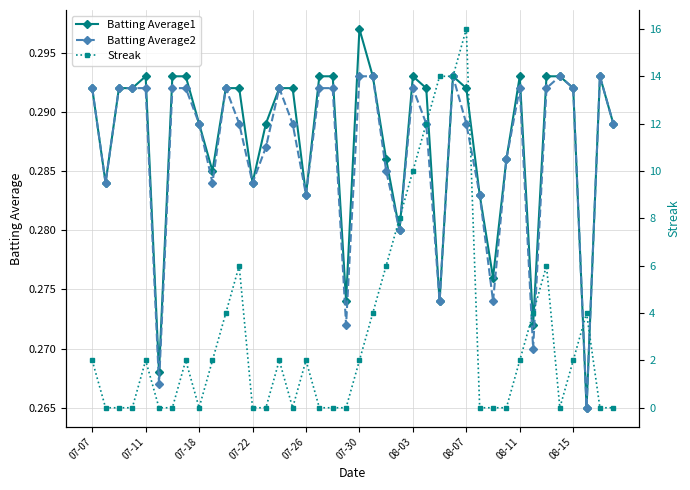

At how many categories does at least one series exceed 1?

22